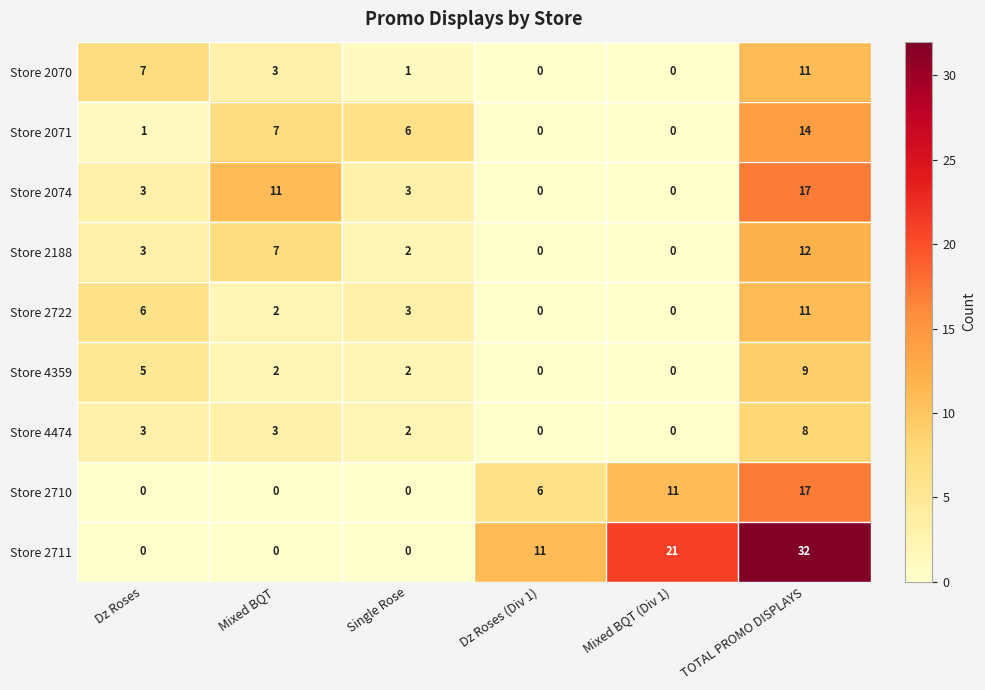

Count the Store 2711 values in the range 0 to 21.

5